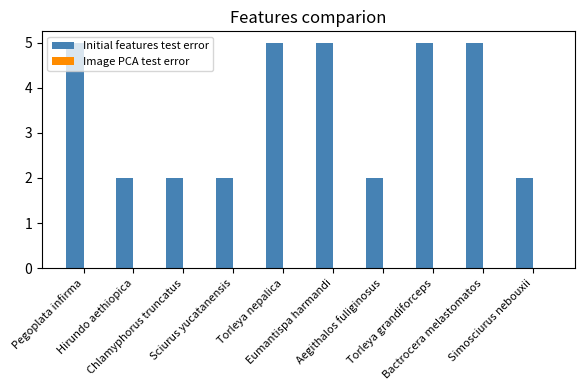

What is the value of the 8th bar from the left?

5